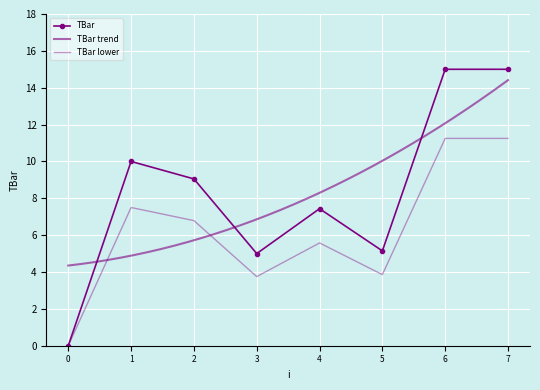

The chart shows a value of 17.4 at 1. True or false?

False